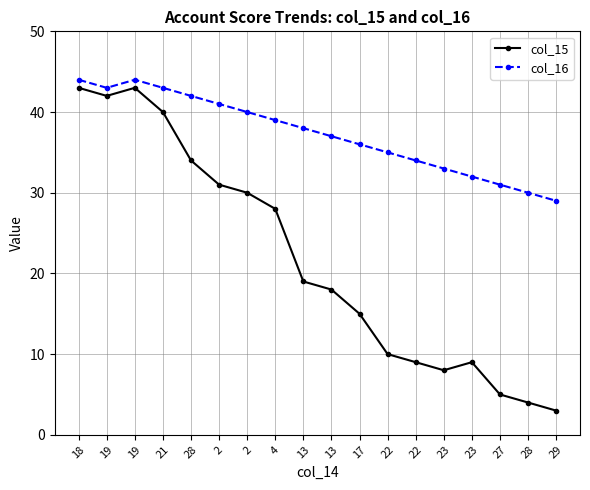

Which series has the widest spread of values?

col_15